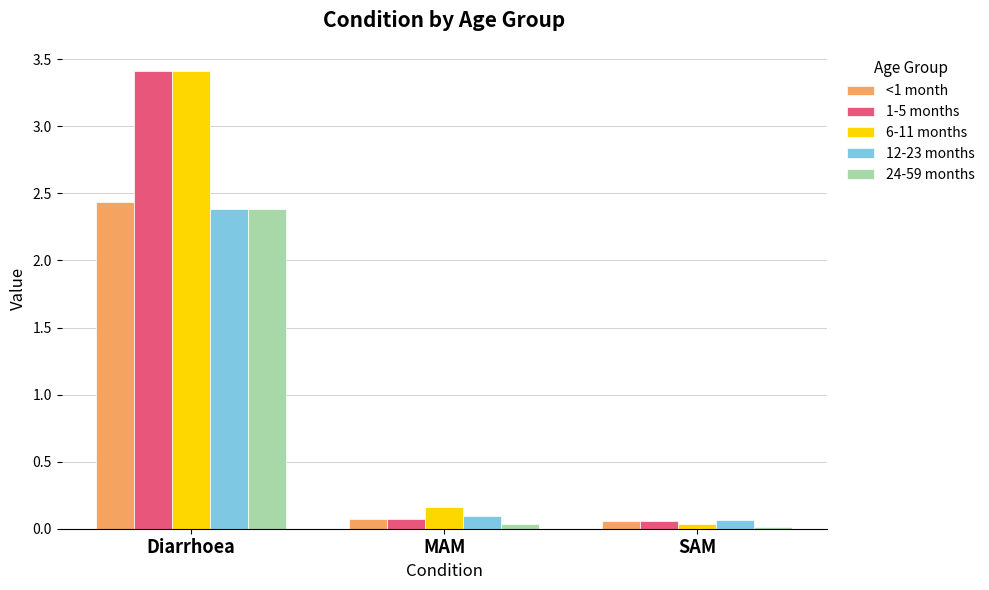

Between MAM and SAM, which series saw the biggest shift?

6-11 months